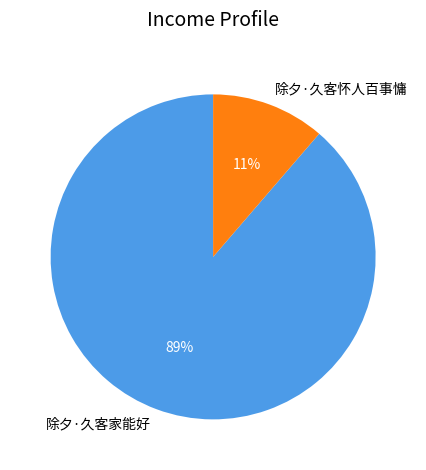

The 除夕·久客家能好 slice represents 89% of the pie. True or false?

True